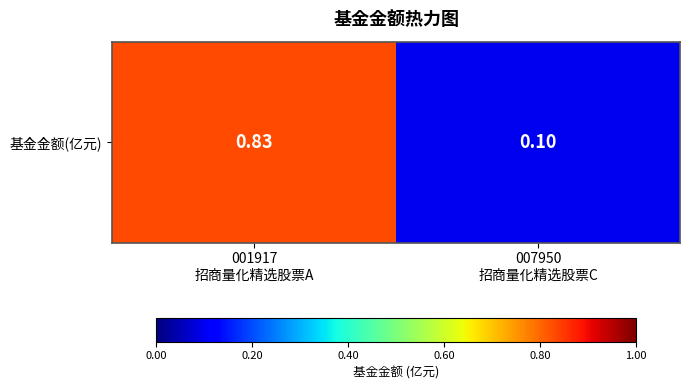

Reading right to left, what are all the values shown in this chart?

007950
招商量化精选股票C=0.1	001917
招商量化精选股票A=0.8